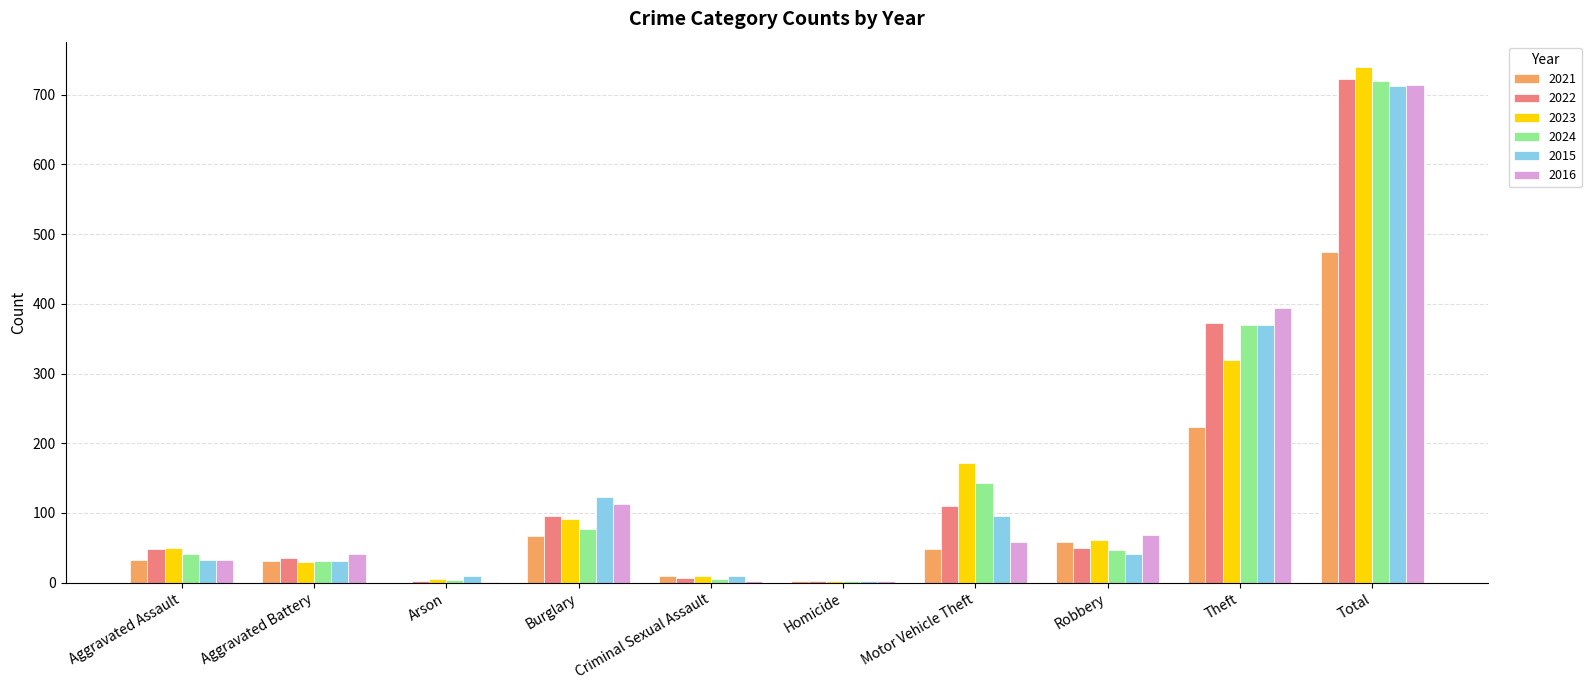

What value does the 2015 series have at Aggravated Assault, to the nearest 10?

30